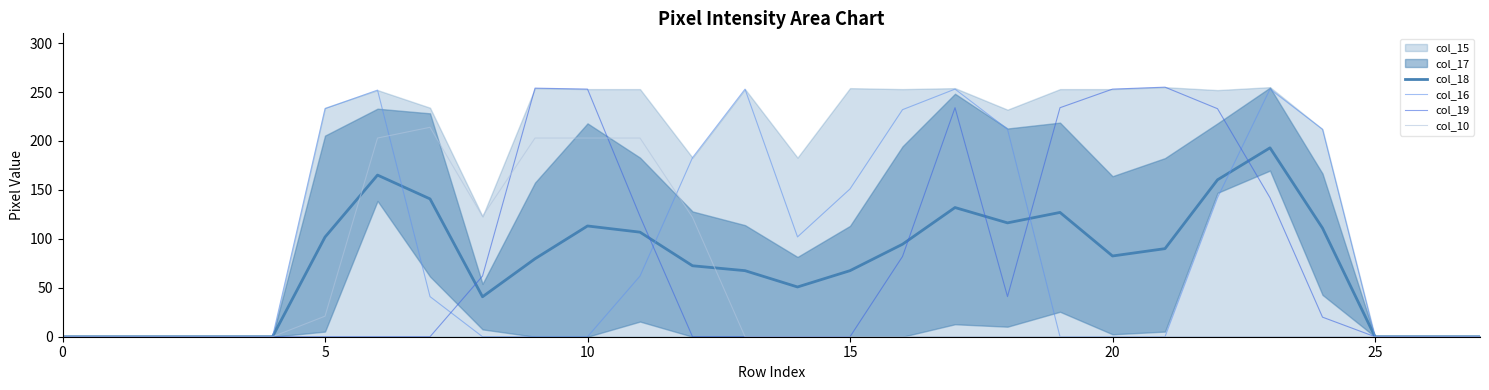

What is the difference between the maximum and minimum values in the col_16 series?

253.0